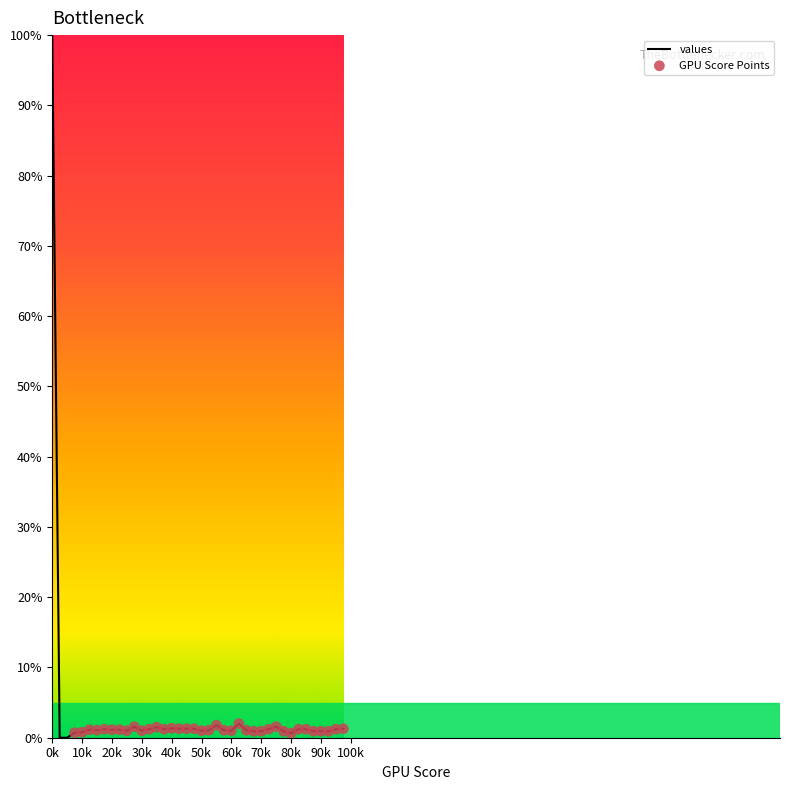

What is the greatest value displayed?

100.0